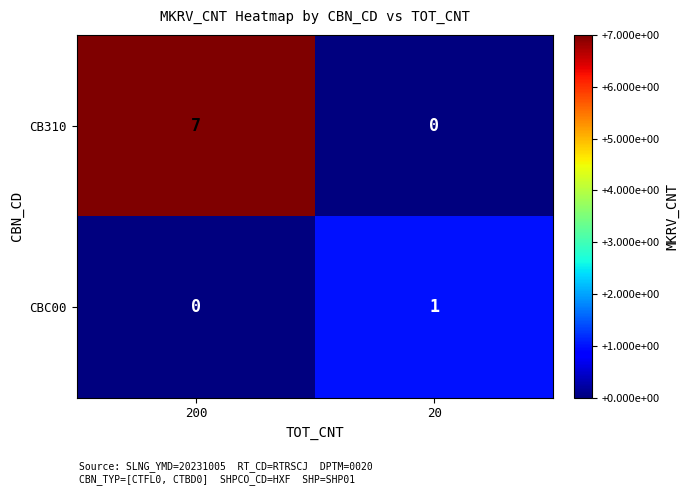

At which category does the chart reach its peak across all series?

200